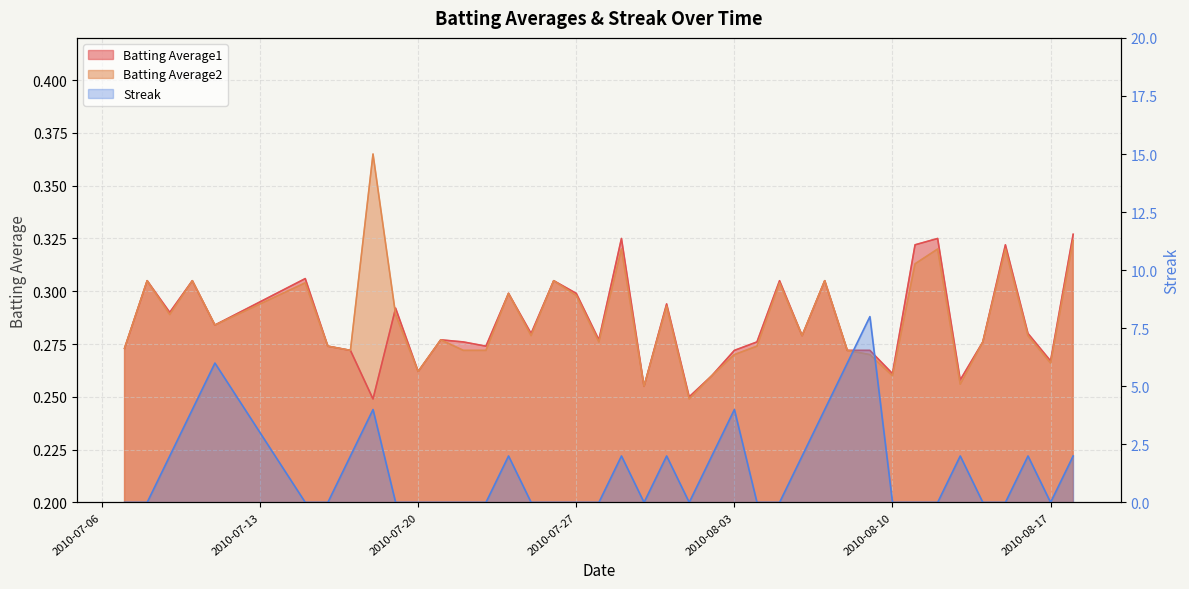

How many series are shown in this chart?

3